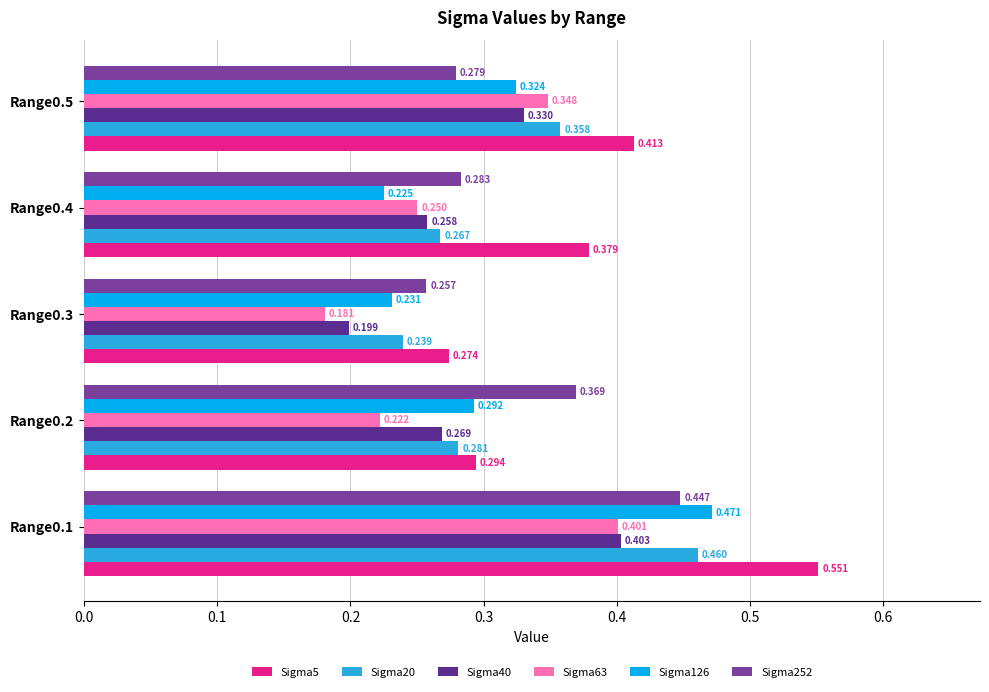

What are all the series names shown in the legend?

Sigma5, Sigma20, Sigma40, Sigma63, Sigma126, Sigma252